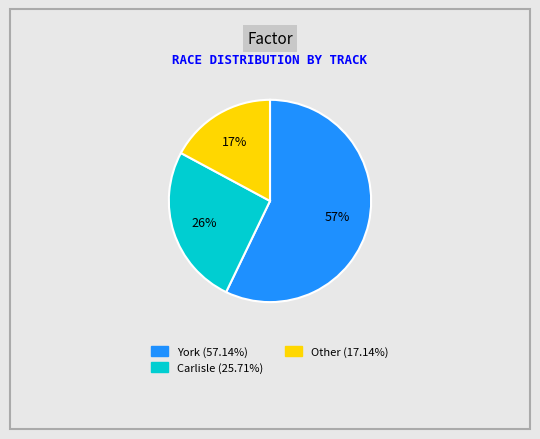

Combined, do Other and Carlisle account for over 50%?

No